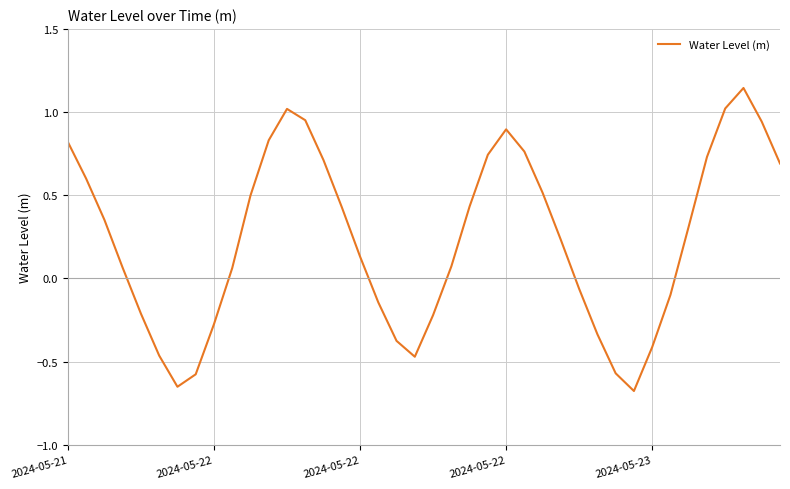

How many positive values are there?

25